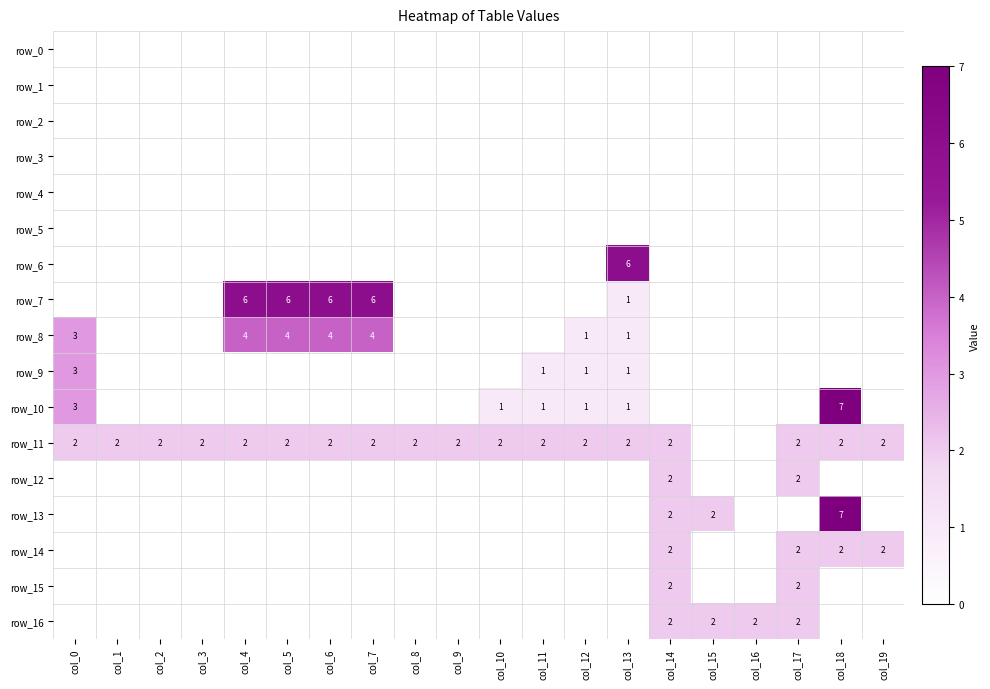

Is the value of row_1 at col_7 greater than the value of row_15 at col_5?

No